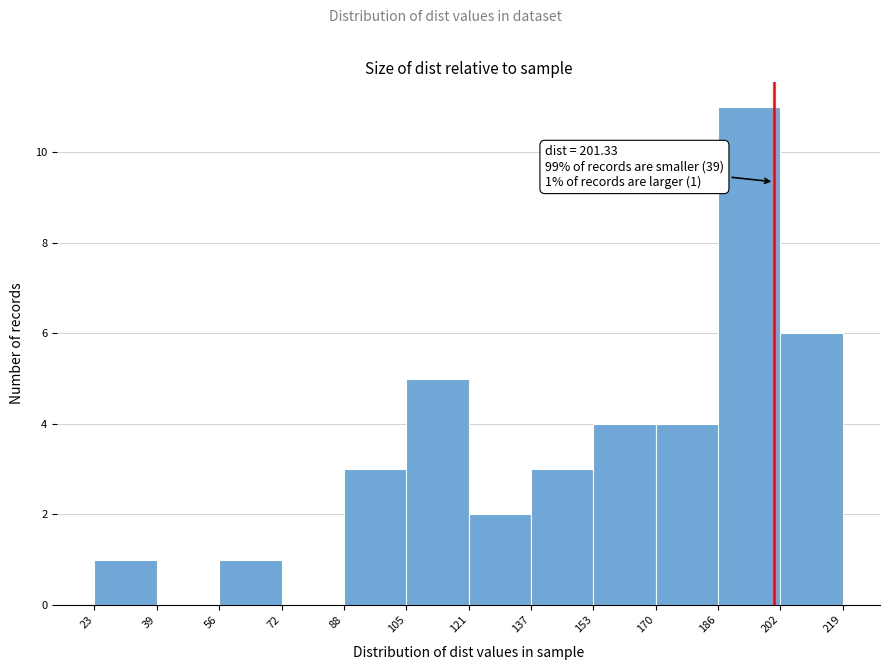

Over which range of the x-axis is the bar tallest?

186 to 202